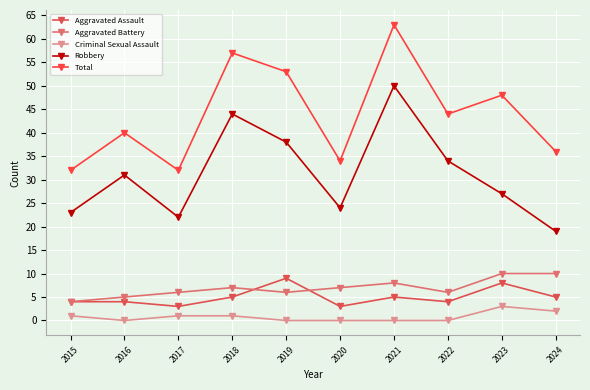

True or false: Total and Robbery intersect in this chart.

False